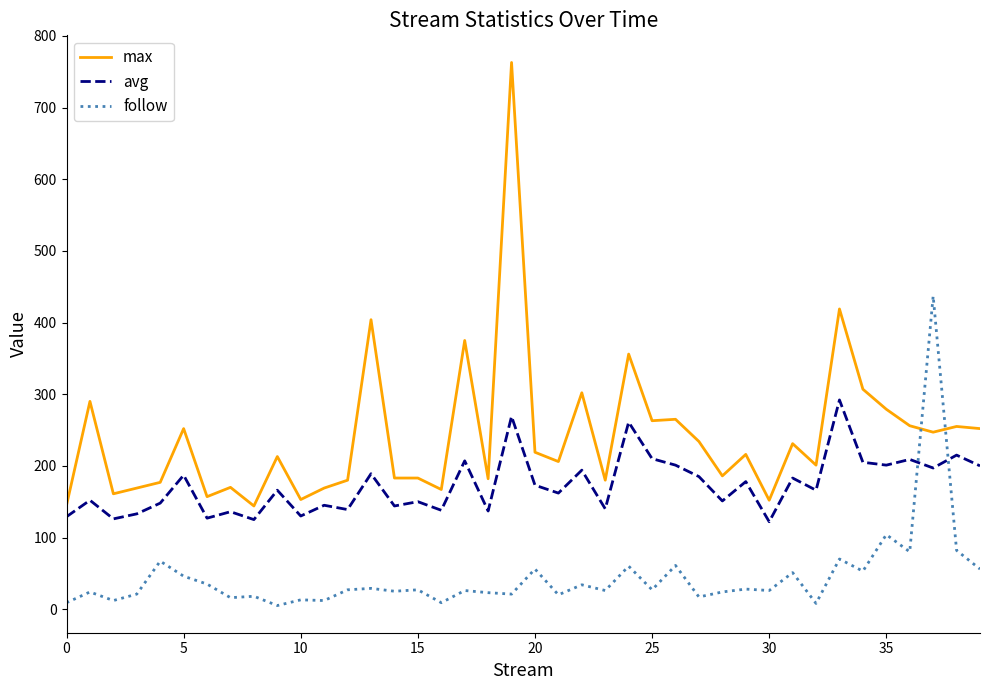

What is the lowest value of the avg series?

122